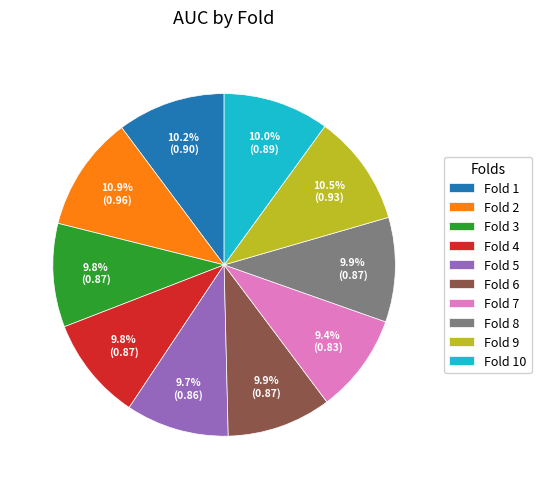

Is there a majority slice in this chart?

No